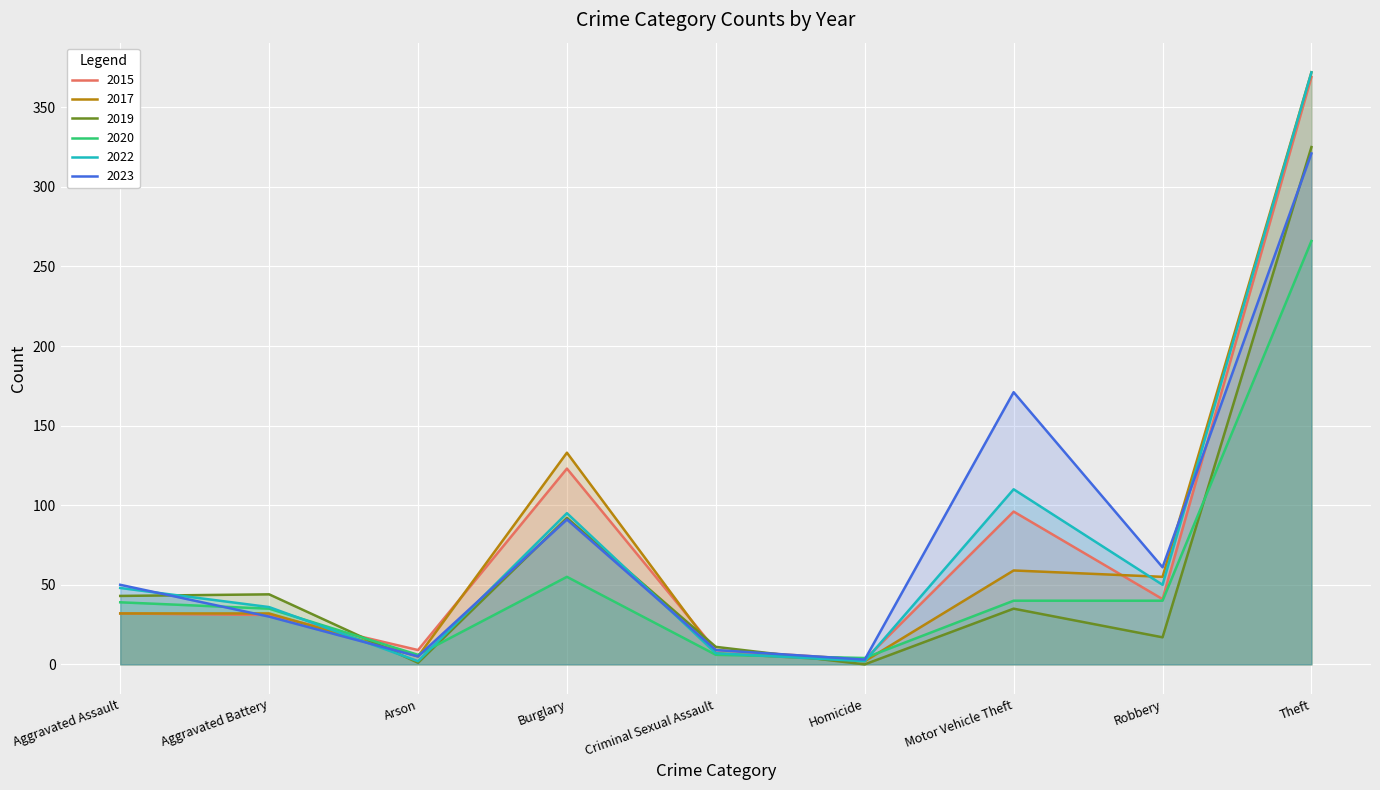

Is the value of 2015 at Criminal Sexual Assault greater than the value of 2022 at Arson?

Yes